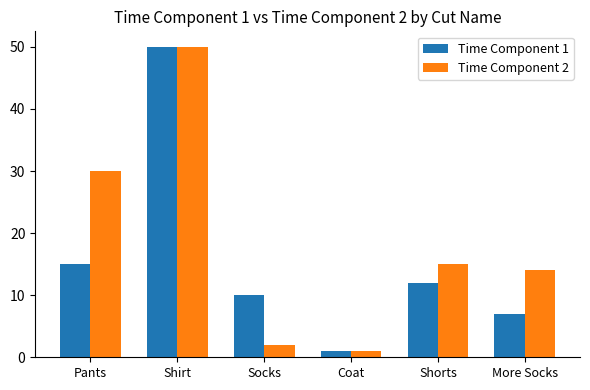

At which category is the sum across all series the highest?

Shirt